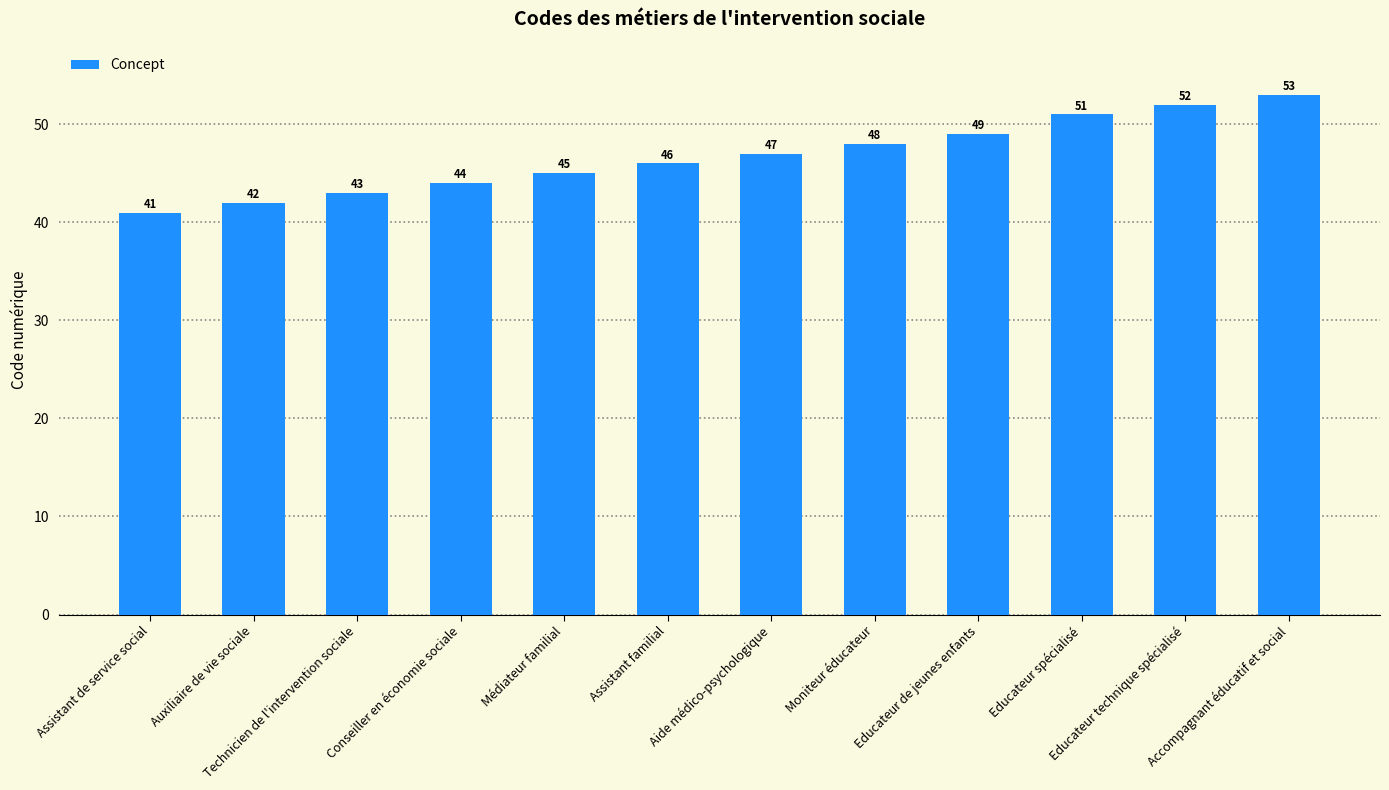

The value at Médiateur familial is 64. True or false?

False